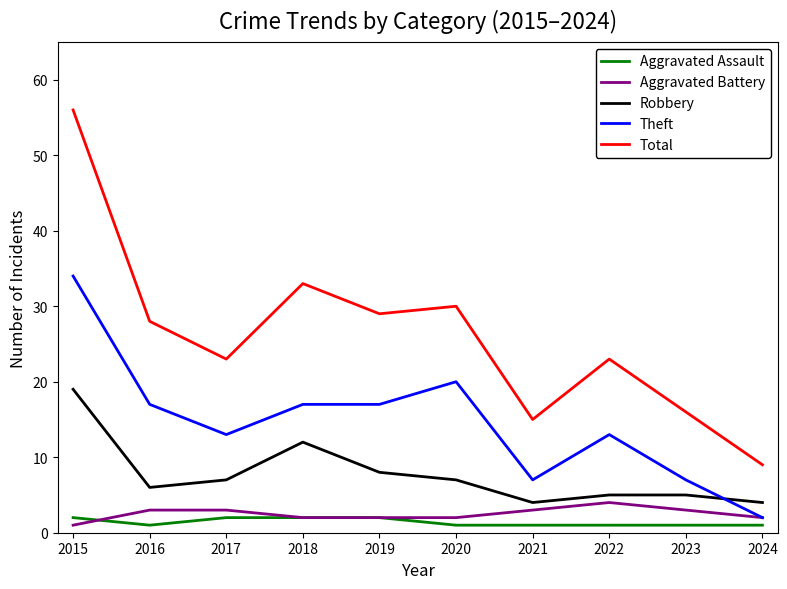

The Aggravated Battery series shows 3 at 2017. True or false?

True